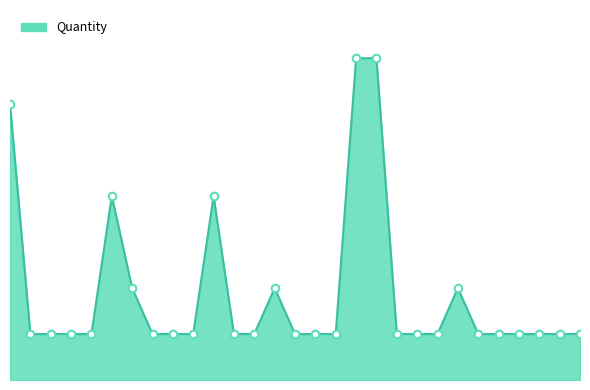

Is this an area chart (filled region under the line)?

Yes